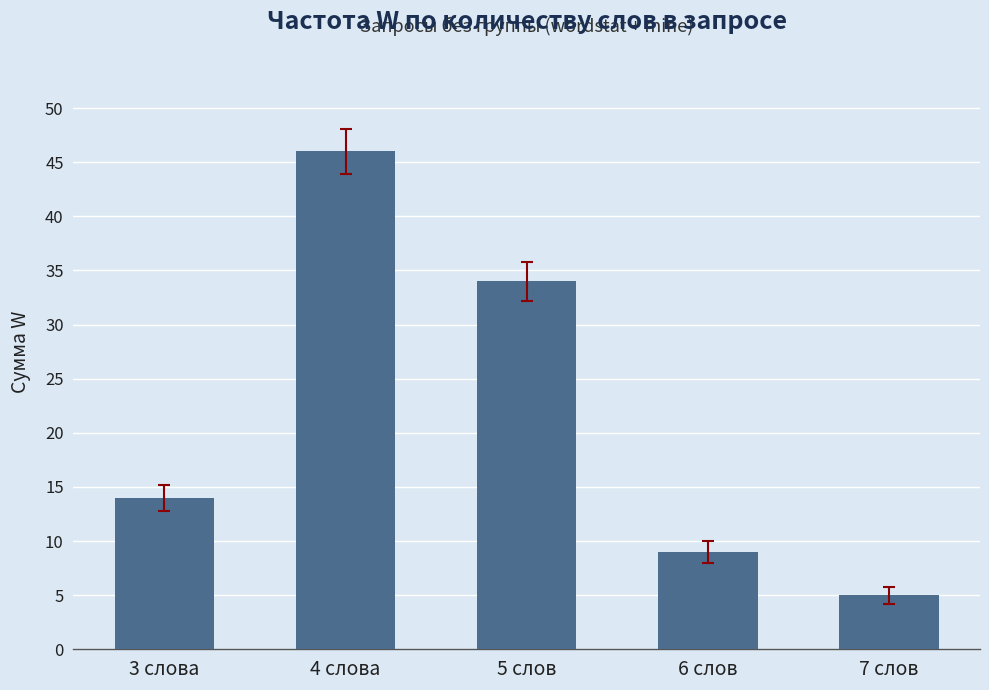

At which category does the chart reach its peak across all series?

4 слова